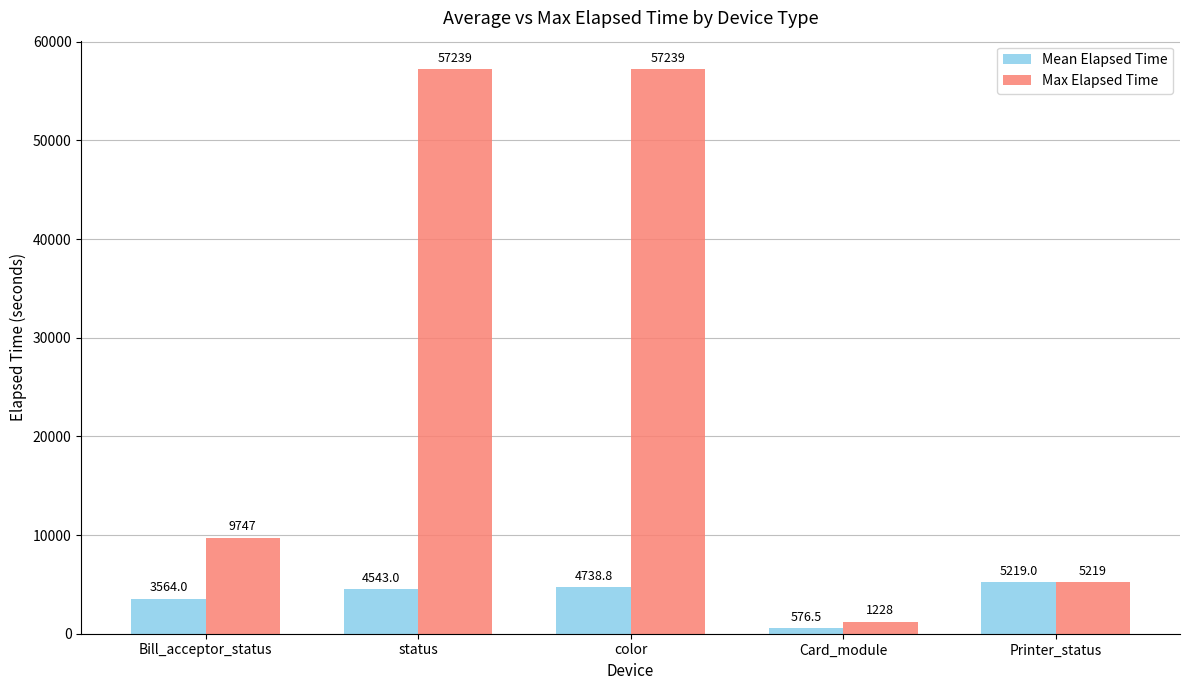

How many bars are there in each group?

2